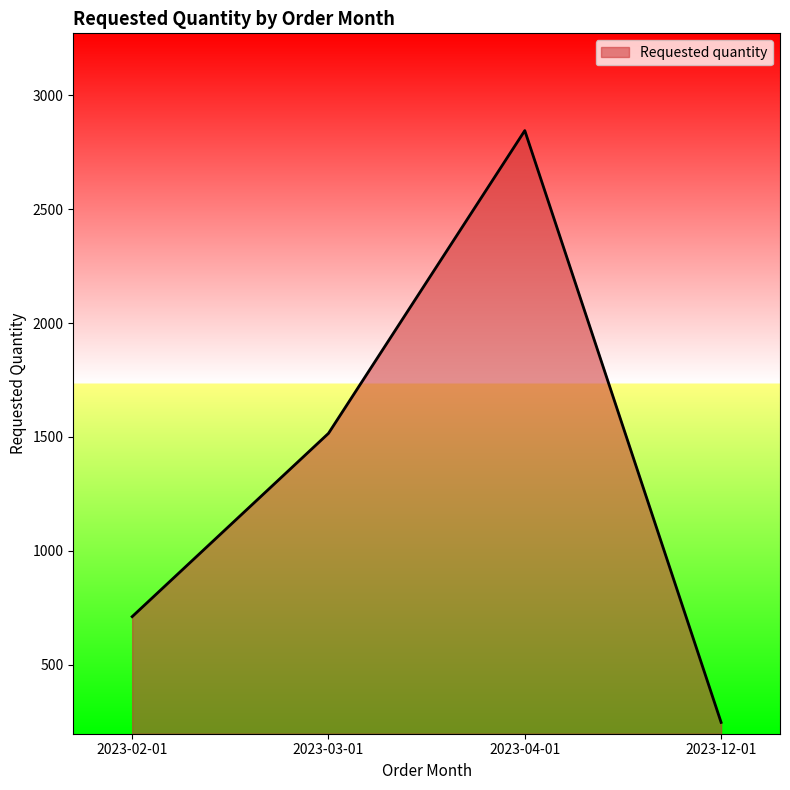

What is the maximum value shown in the chart?

2844